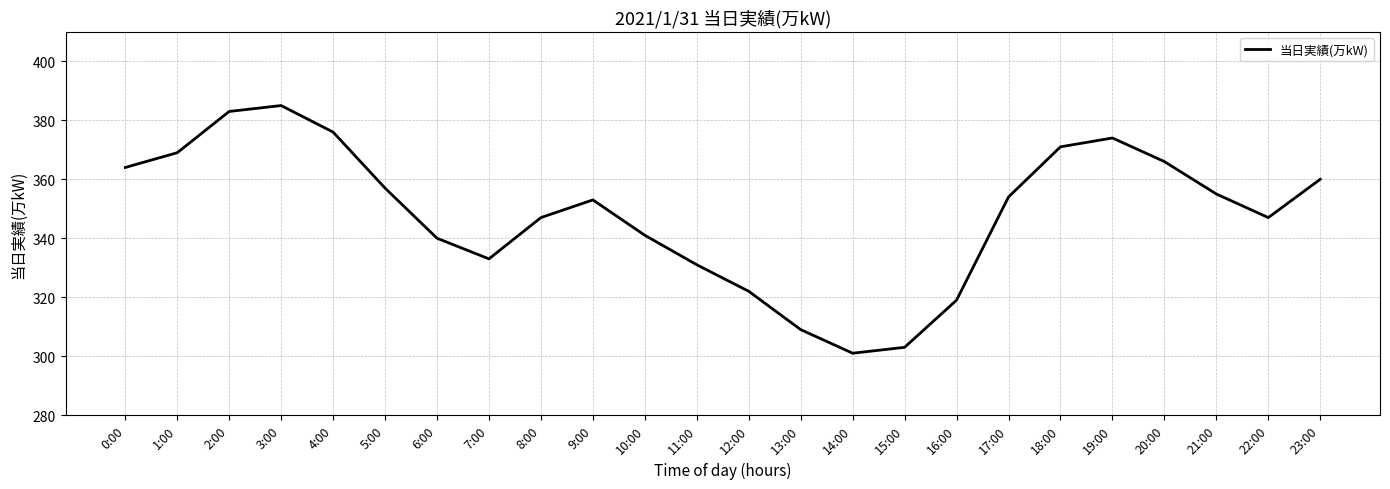

Which has a higher value, 3:00 or 1:00?

3:00